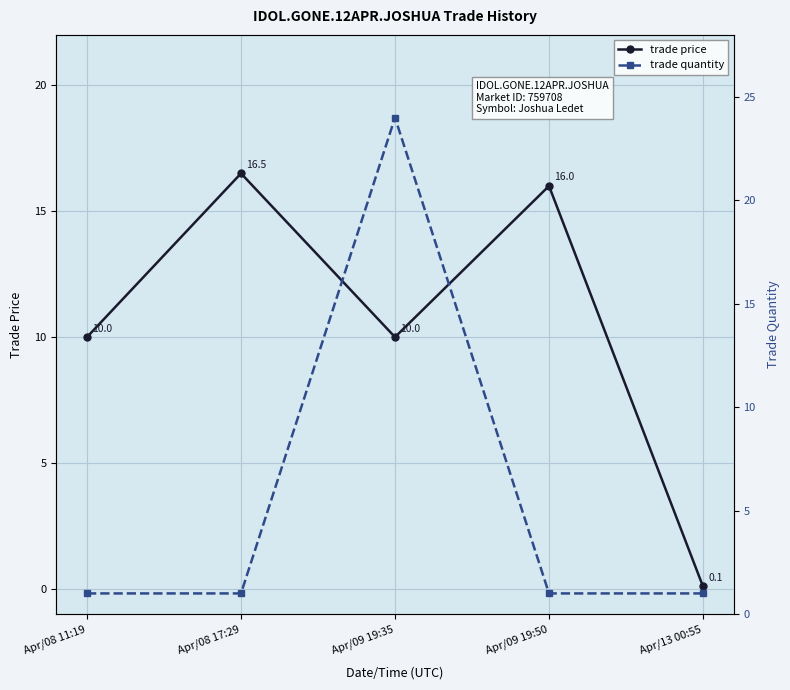

How many intersections are there between trade price and trade quantity?

3